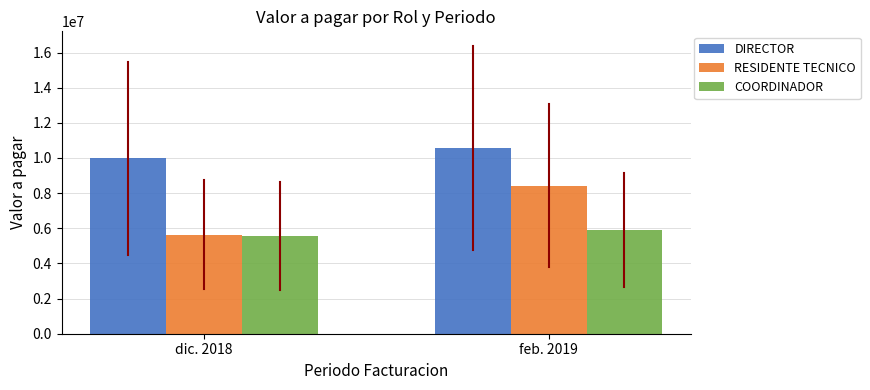

How many distinct data groups are displayed?

3